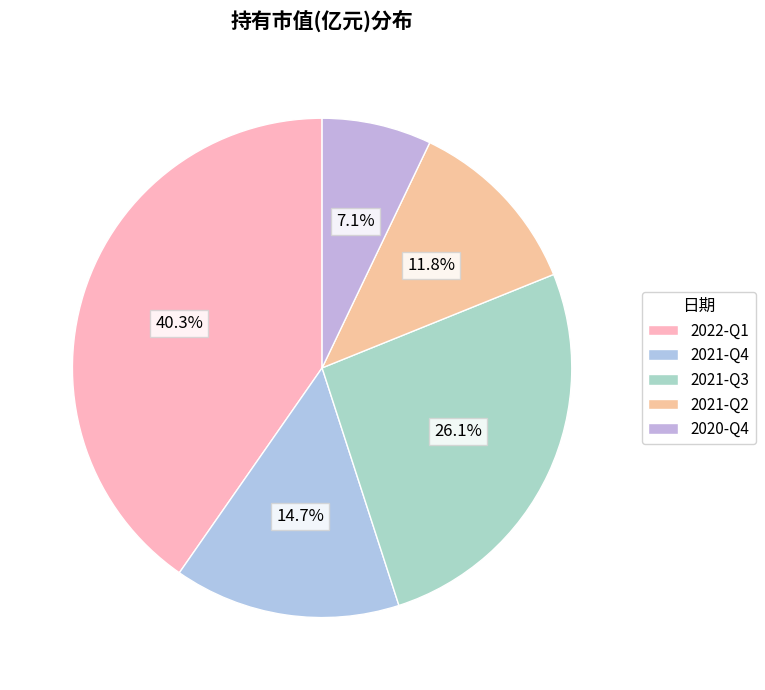

How many slices are in this pie chart?

5